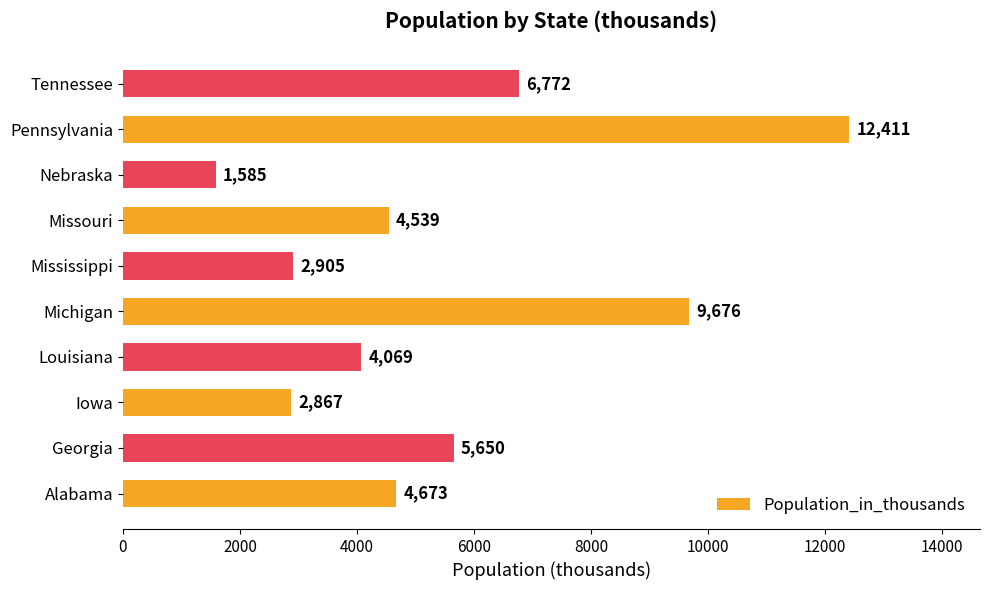

What is the ratio of the value at Louisiana to the value at Pennsylvania?

0.3